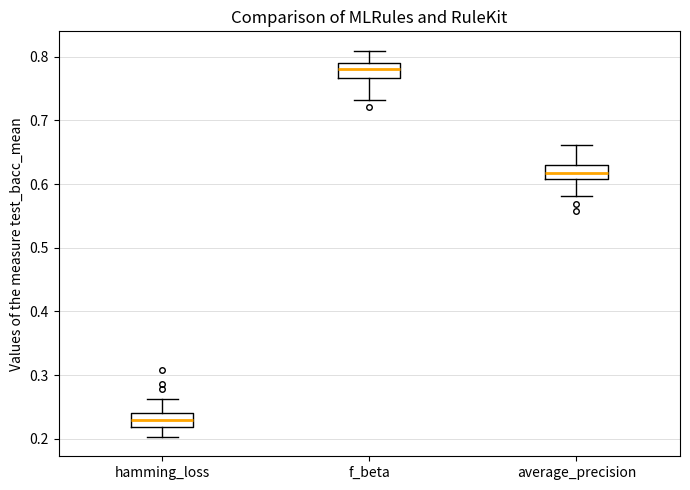

Which box's median line is the highest?

f_beta